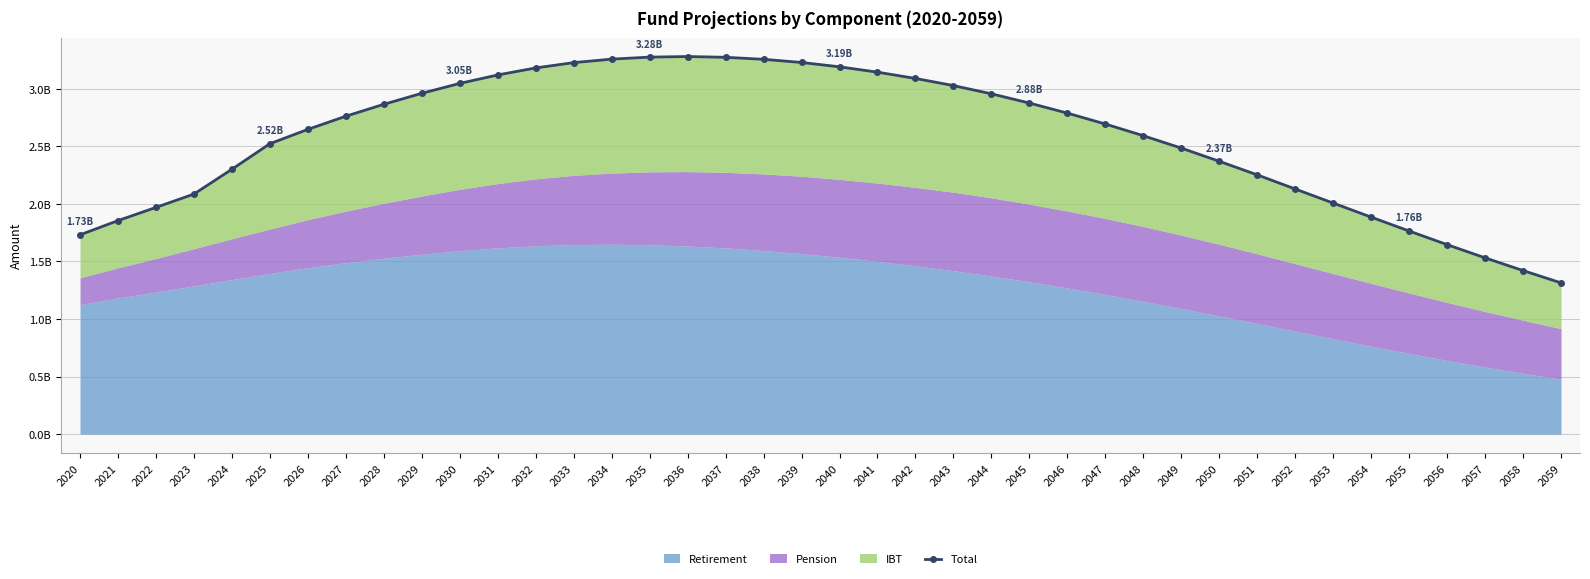

What value does the data have at 2052?

2129868489